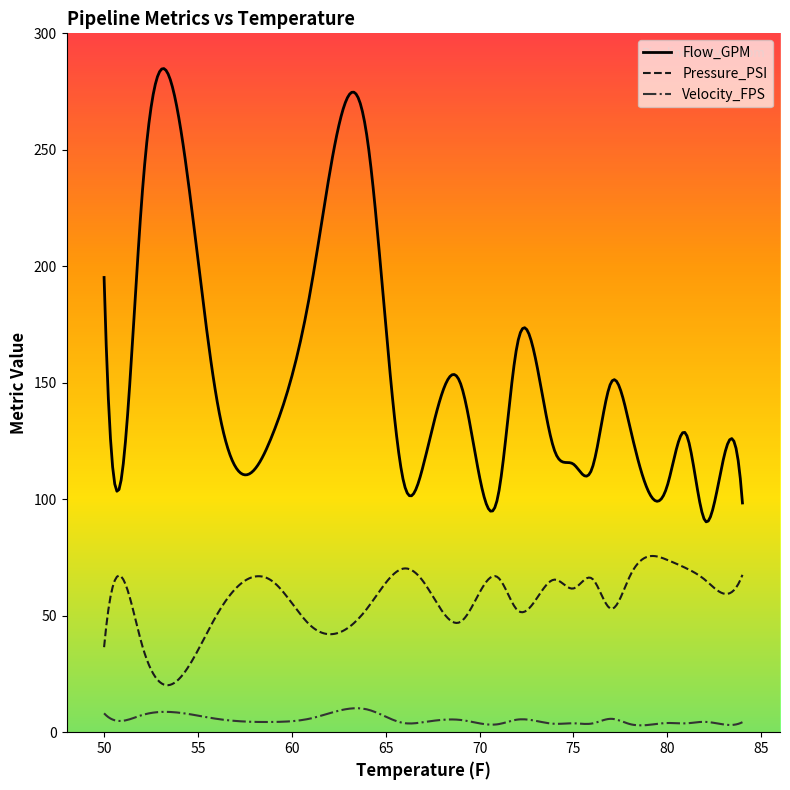

What is the average value of the Pressure_PSI series?

56.4